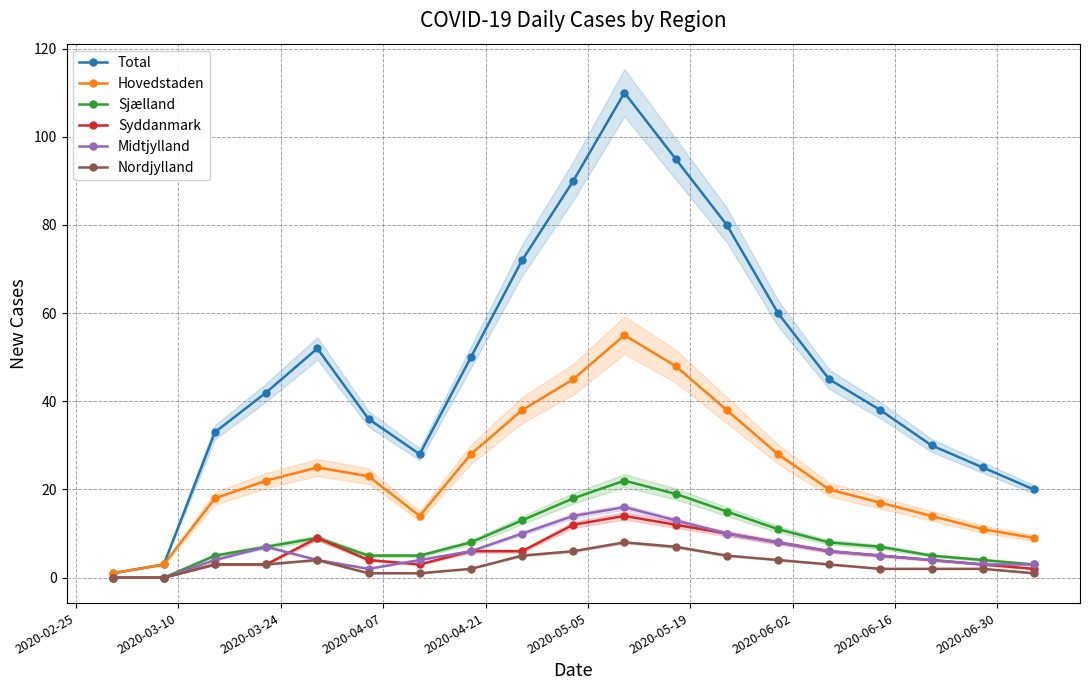

How many values in Sjælland are above zero?

17